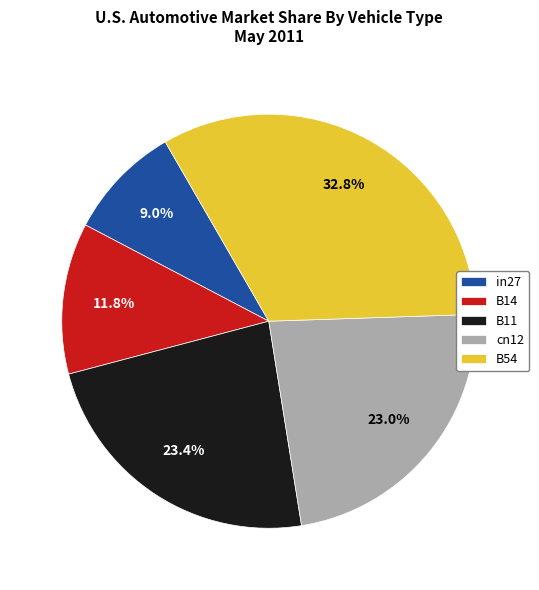

Does B14 account for over 50% of the chart?

No